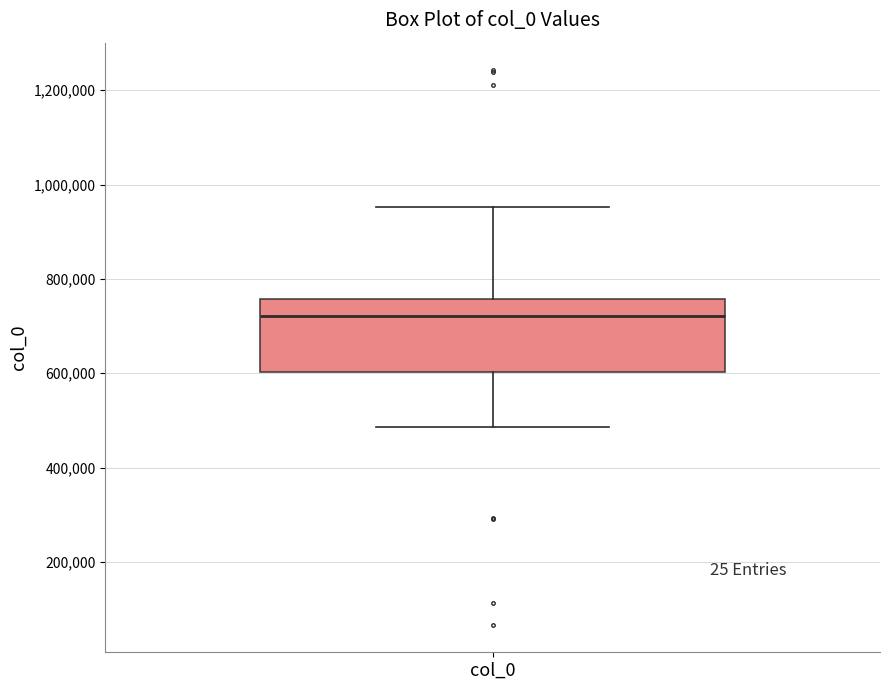

Where is the lower edge of the box for col_0 on the y-axis? The values are not printed on the chart, so give them approximately, as read against the axis.

600000